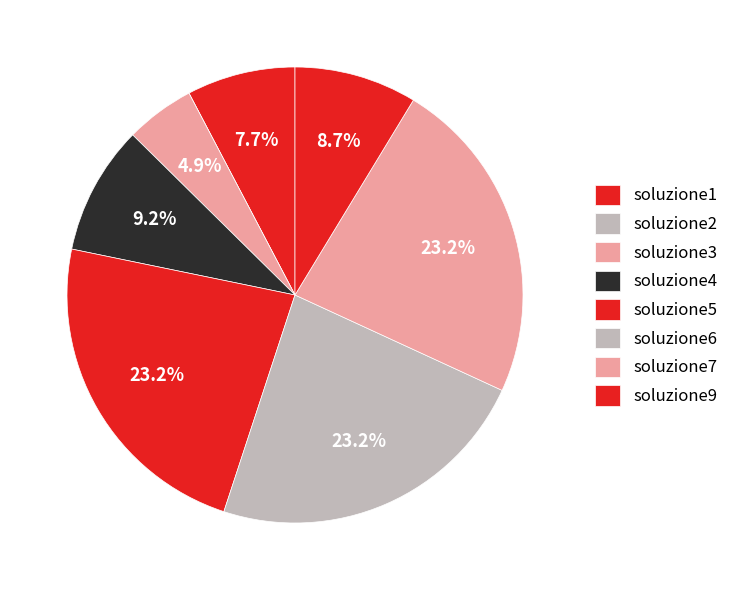

Rank the categories by value from highest to lowest.

soluzione5, soluzione6, soluzione7, soluzione4, soluzione9, soluzione1, soluzione3, soluzione2